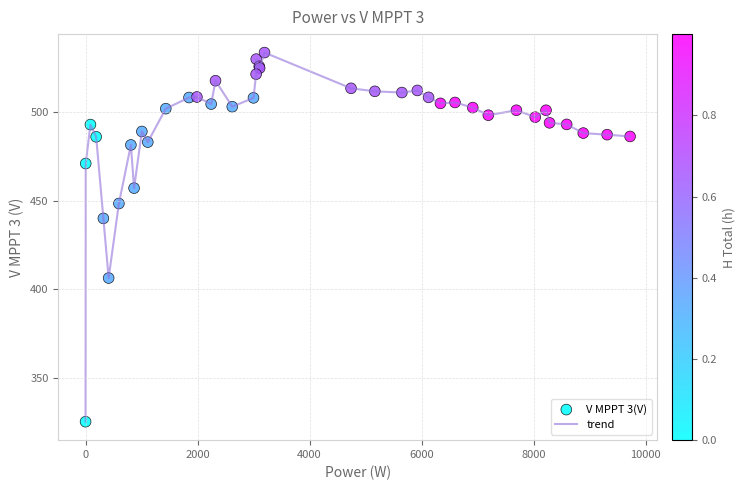

What is the greatest value displayed?

533.7